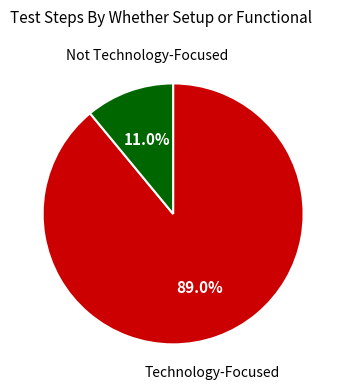

To the nearest percent, what is the average slice percentage?

50%